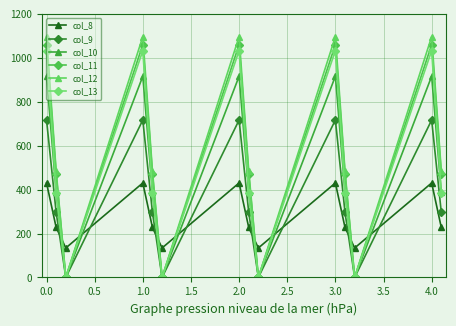

What is the highest value of the col_12 series?

1096.7